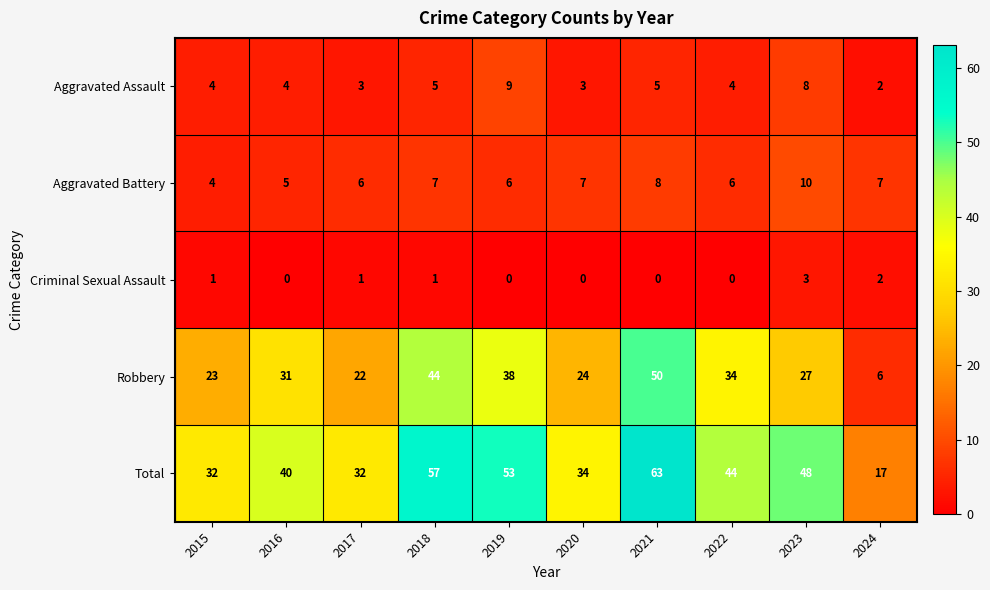

The value of Criminal Sexual Assault at 2016 is 0. True or false?

True